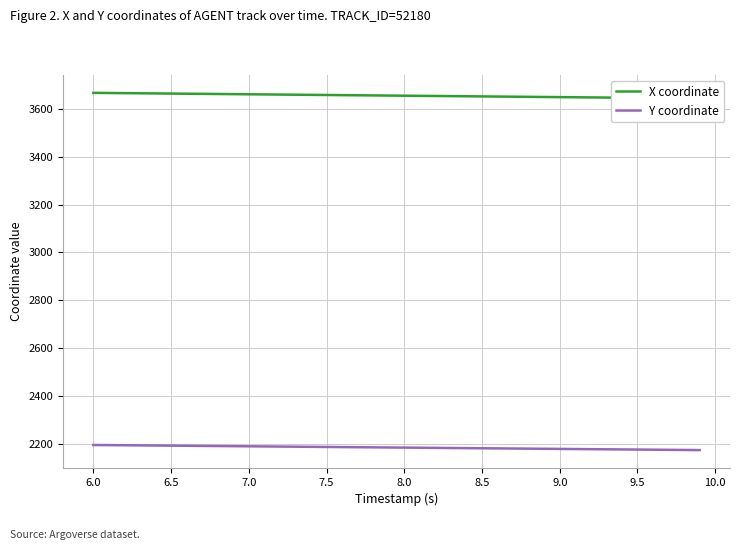

What is the highest value of the Y coordinate series?

2195.5